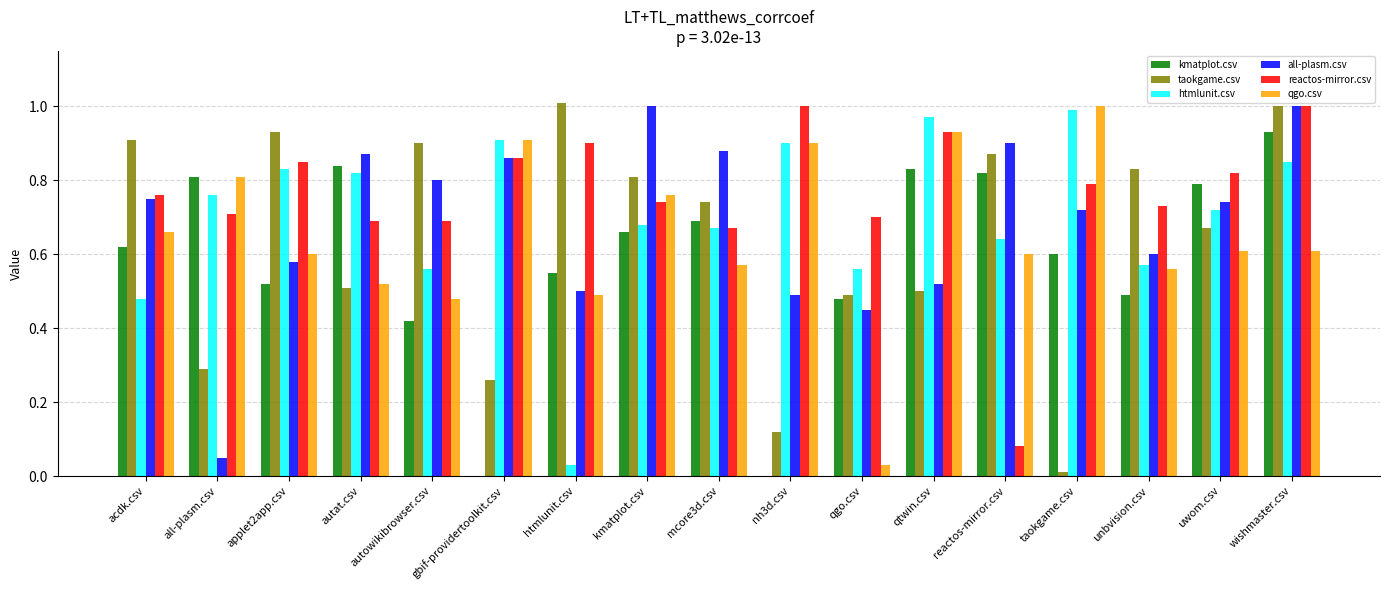

Which series changed the most between kmatplot.csv and taokgame.csv?

taokgame.csv